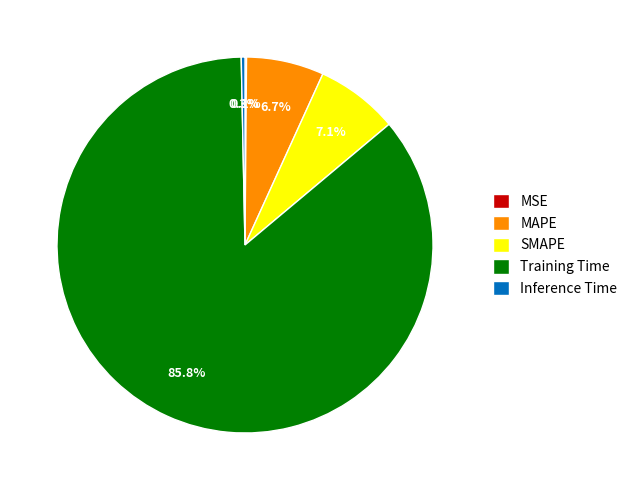

Which has a higher value, SMAPE or Inference Time?

SMAPE